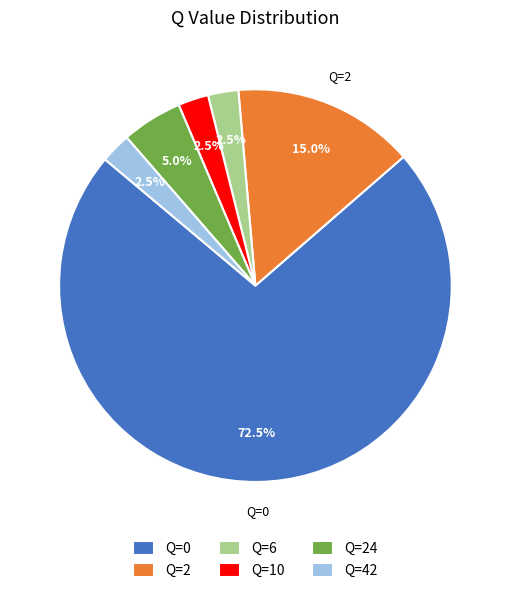

Is there a majority slice in this chart?

Yes